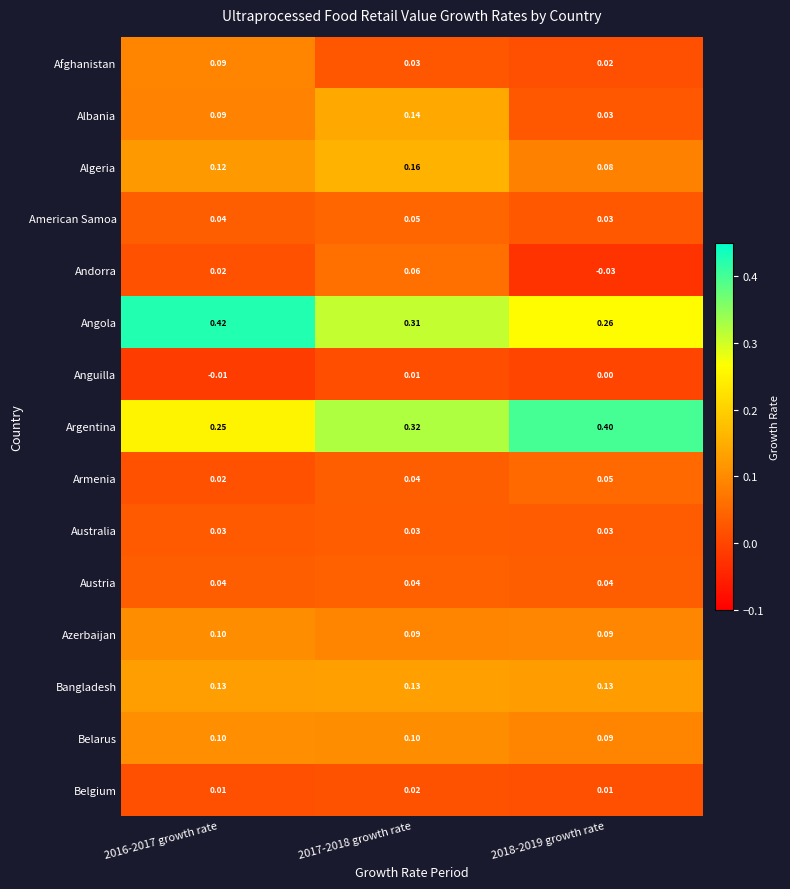

Between 2017-2018 growth rate and 2018-2019 growth rate, which series saw the biggest shift?

Albania